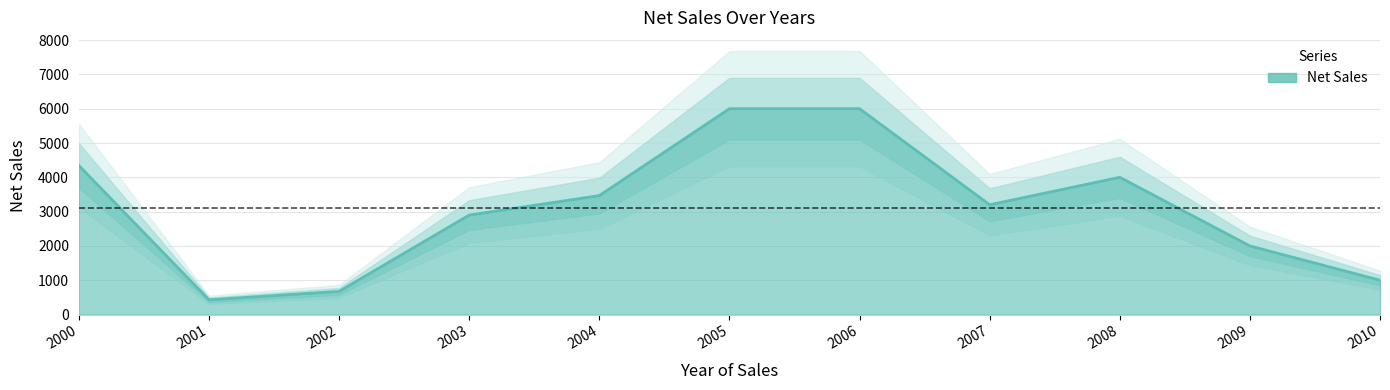

Where is the first local minimum?

2001